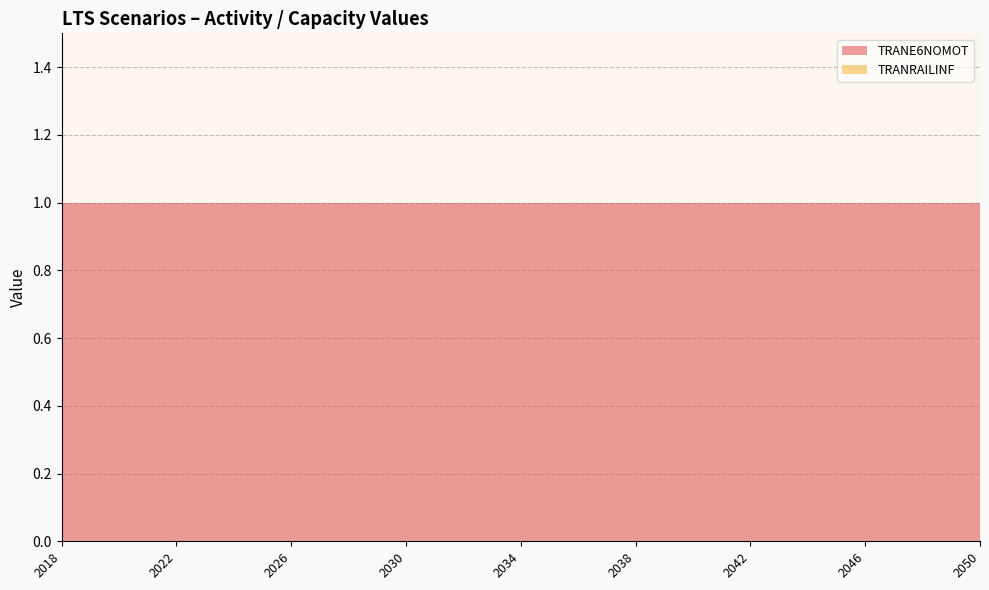

Reading right to left, list all the values displayed in this chart.

TRANE6NOMOT: 1	1	1	1	1	1	1	1	1	1	1	1	1	1	1	1	1	1	1	1	1	1	1	1	1	1	1	1	1	1	1	1	1
TRANRAILINF: 0	0	0	0	0	0	0	0	0	0	0	0	0	0	0	0	0	0	0	0	0	0	0	0	0	0	0	0	0	0	0	0	0